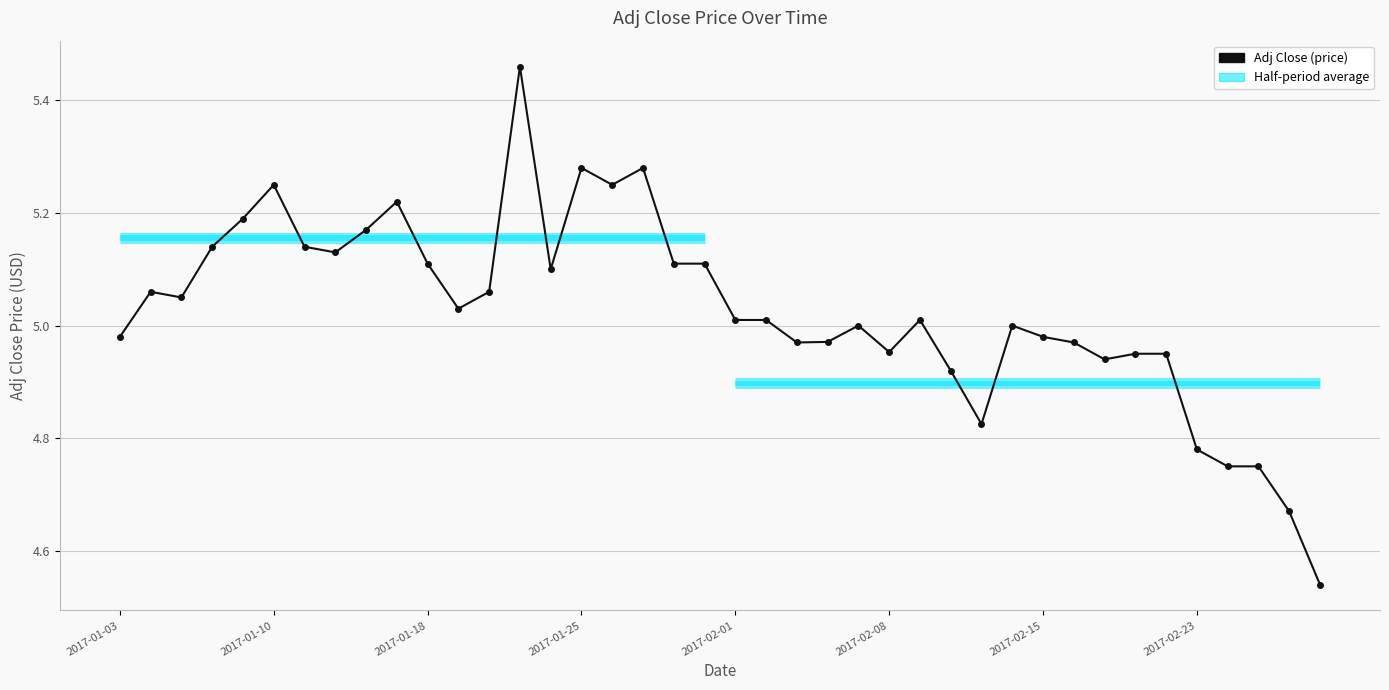

The value at 32 is 2.8. True or false?

False